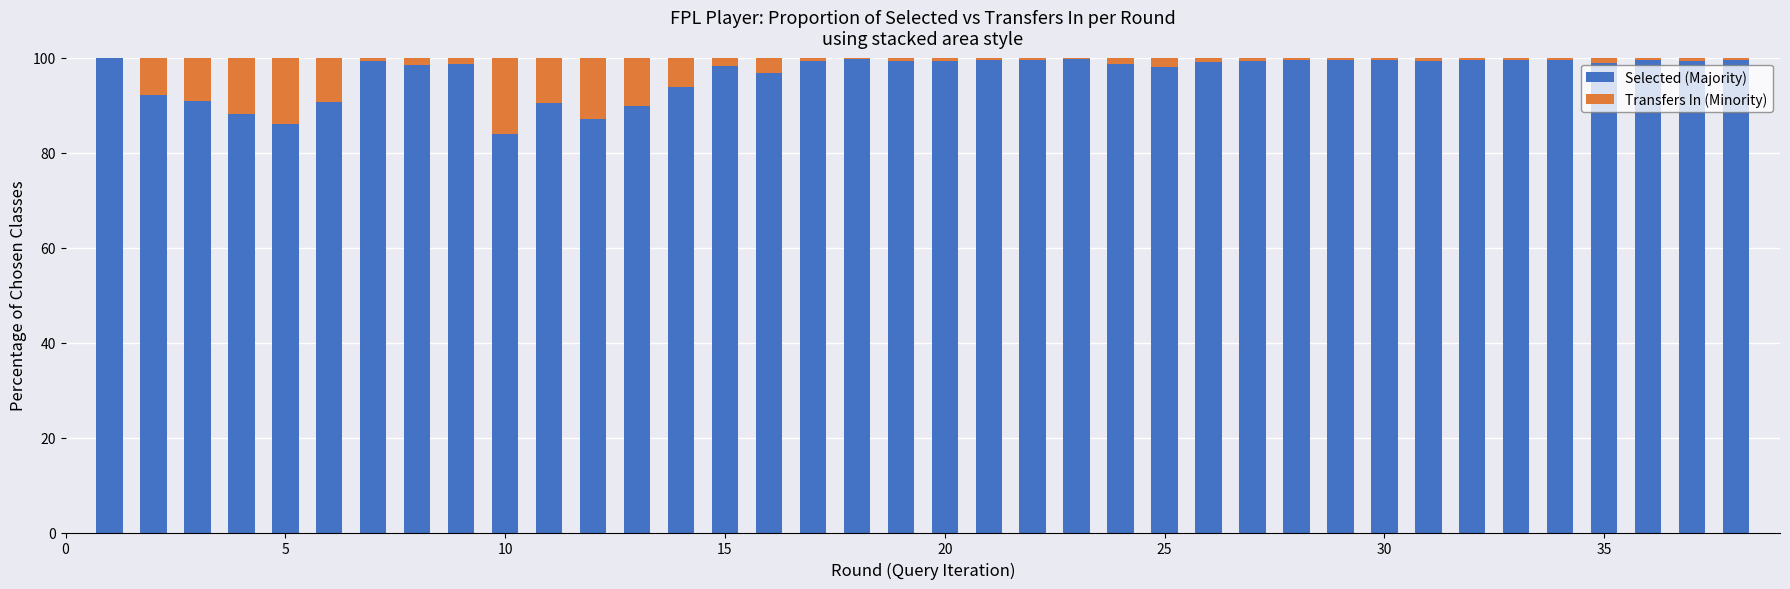

What is the maximum value for Selected (Majority)?

100.0